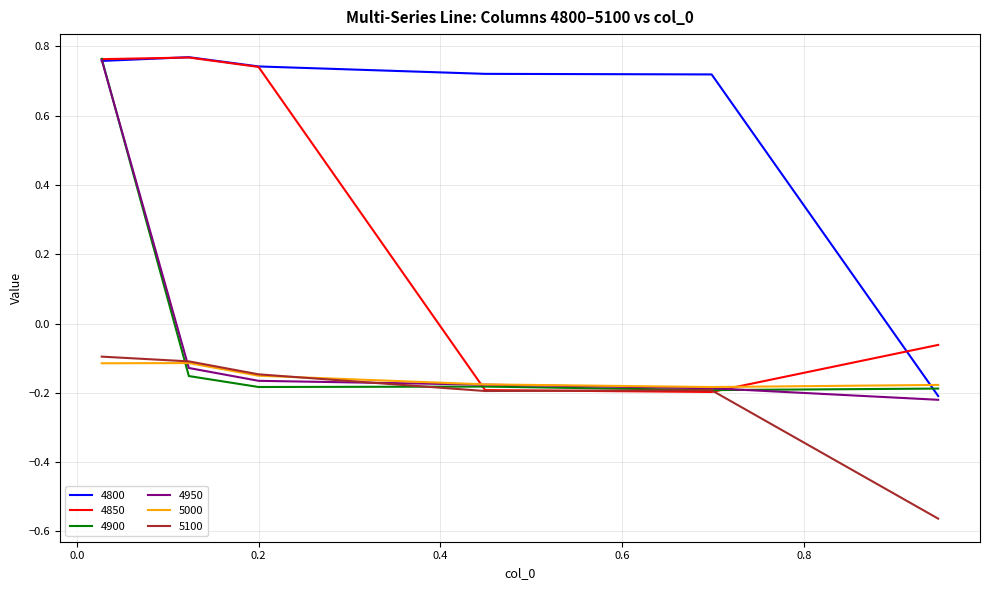

How many distinct data groups are displayed?

6